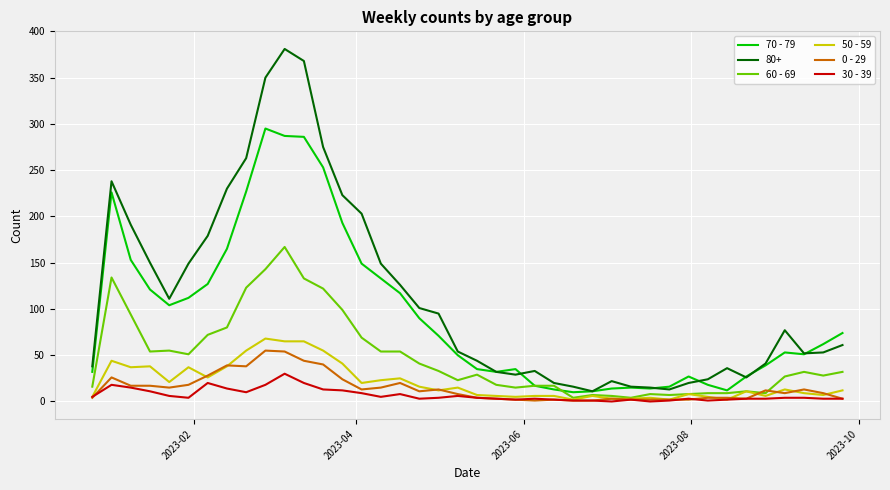

At how many categories does at least one series exceed 272?

4